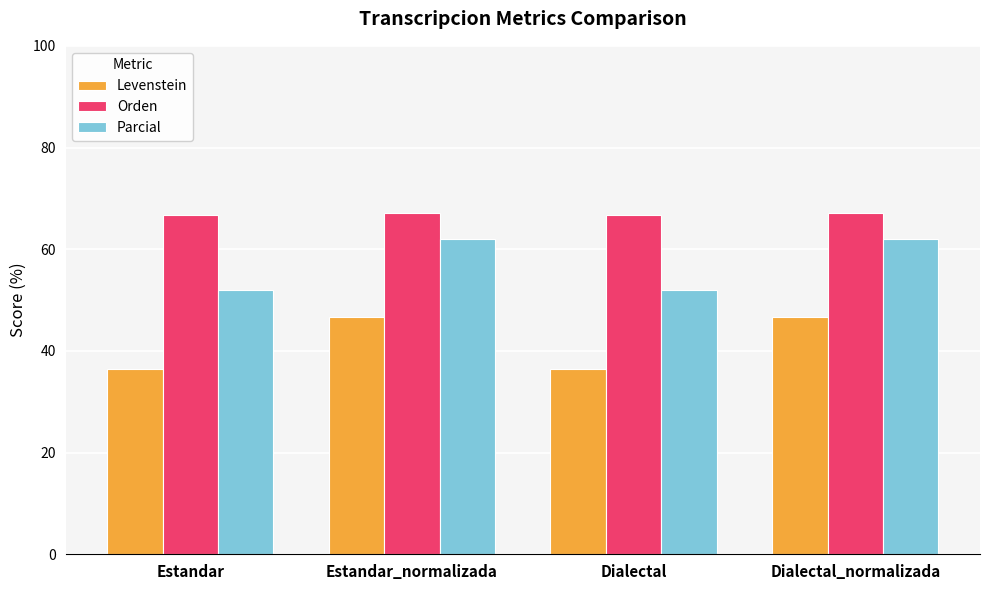

What is the label of the 4th bar from the left?

Dialectal_normalizada